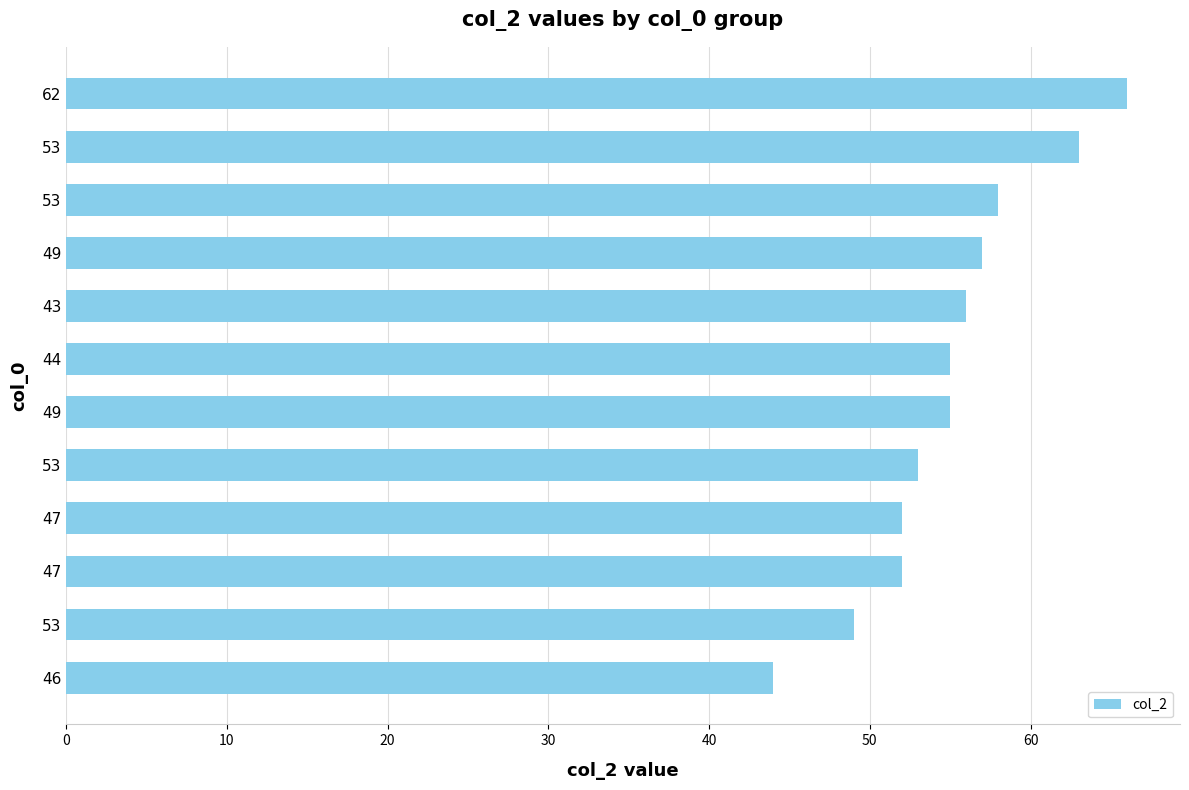

What is the average value?

55